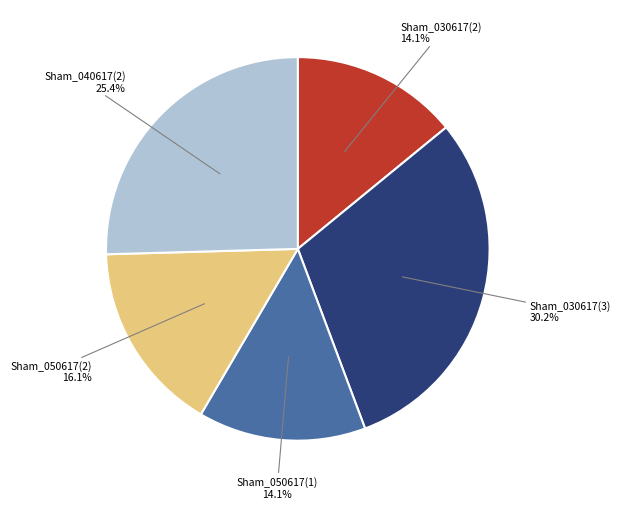

How many segments does this pie chart have?

5